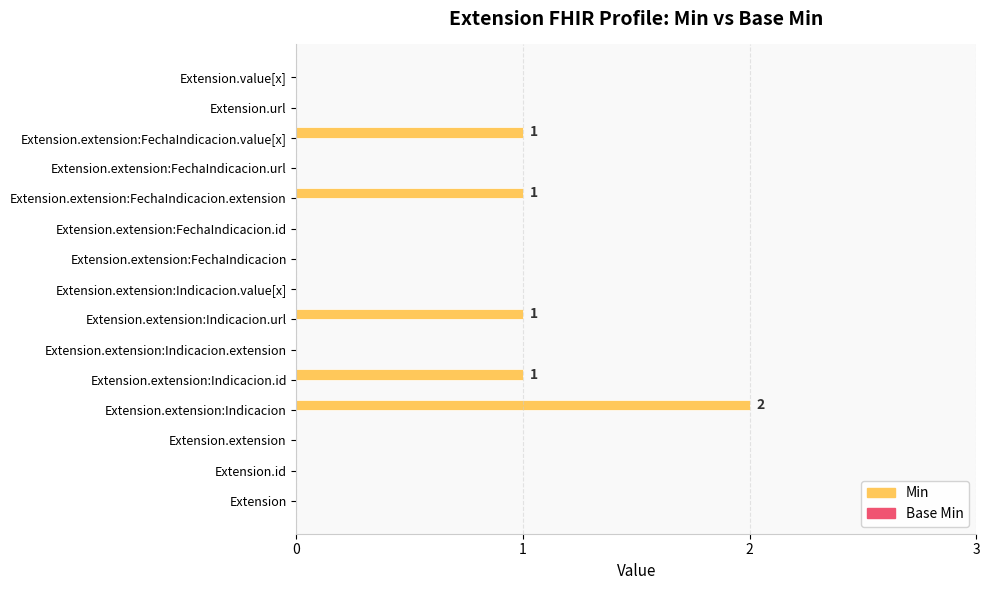

Between Extension.extension:Indicacion.value[x] and Extension.extension:FechaIndicacion.value[x], which is larger?

Extension.extension:FechaIndicacion.value[x]